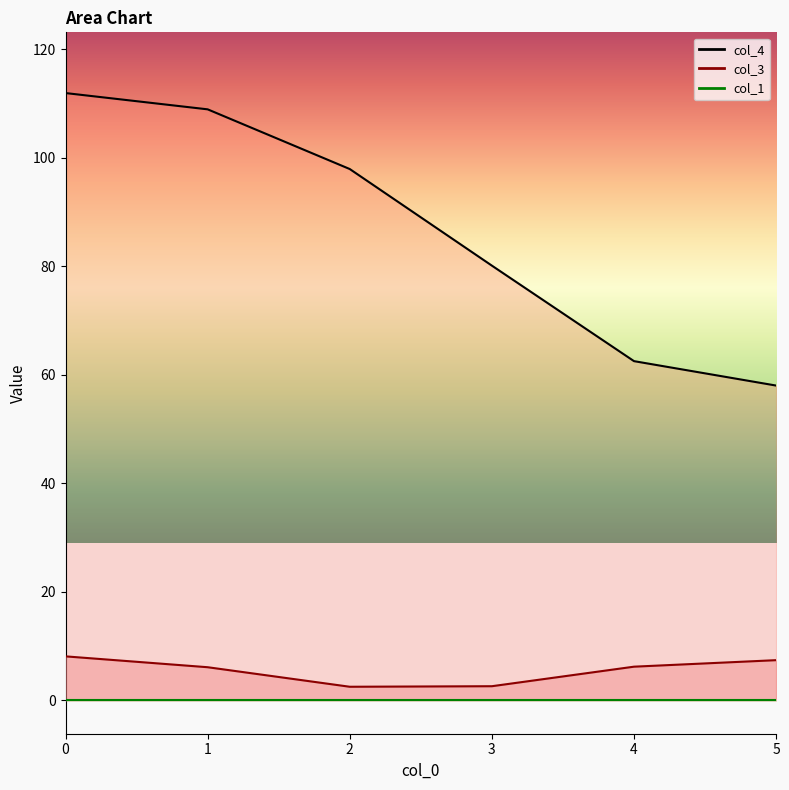

At 3, list the series in order from largest to smallest.

col_4_line, col_3_line, col_1_line